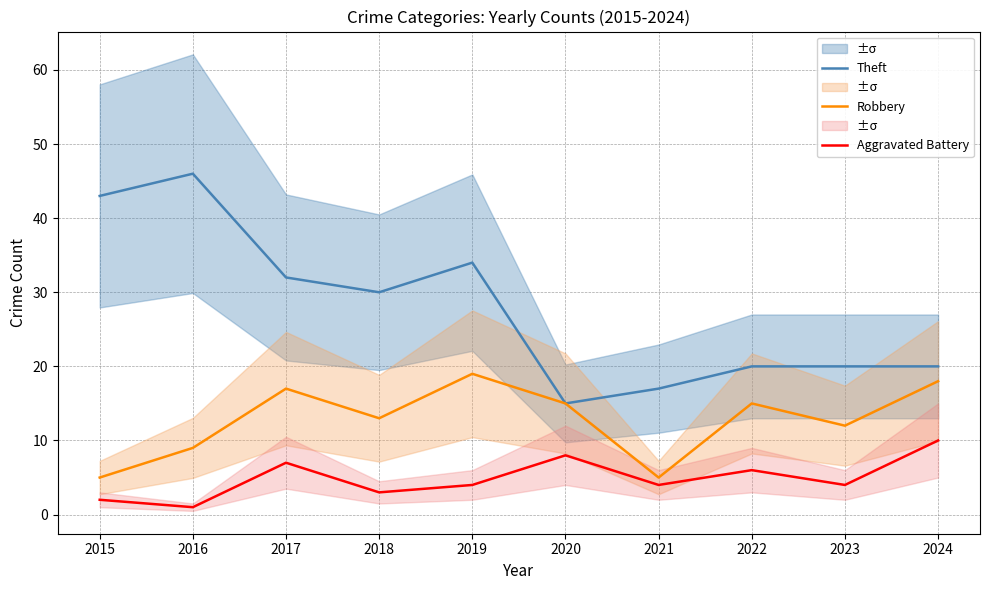

Is it true that Theft equals 12 at 2022?

False